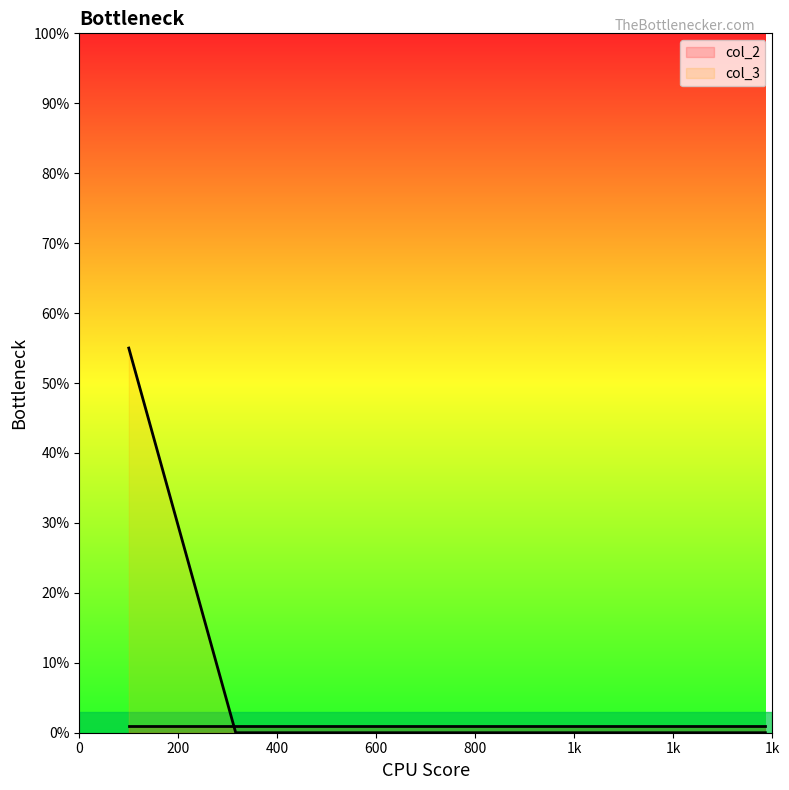

List the series in order of their peak value, lowest first.

col_2, col_3